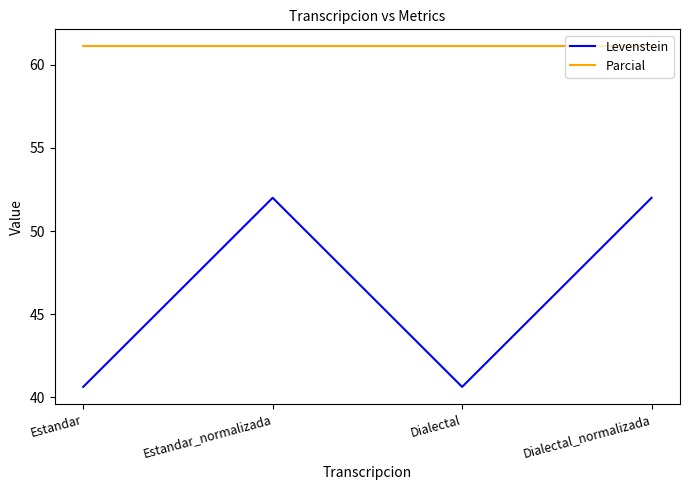

What is the spread (max minus min) of values at Estandar?

20.5